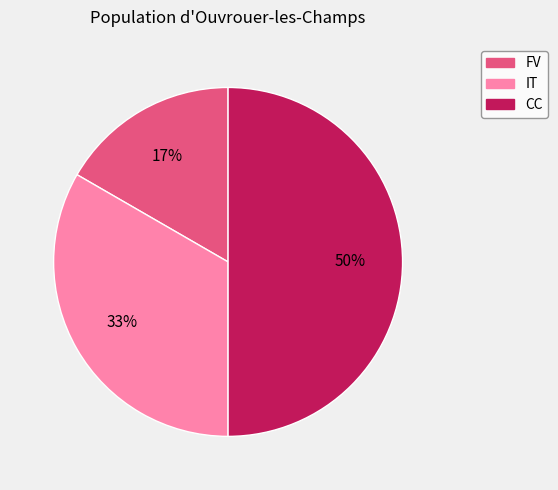

Count the number of slices in the pie.

3